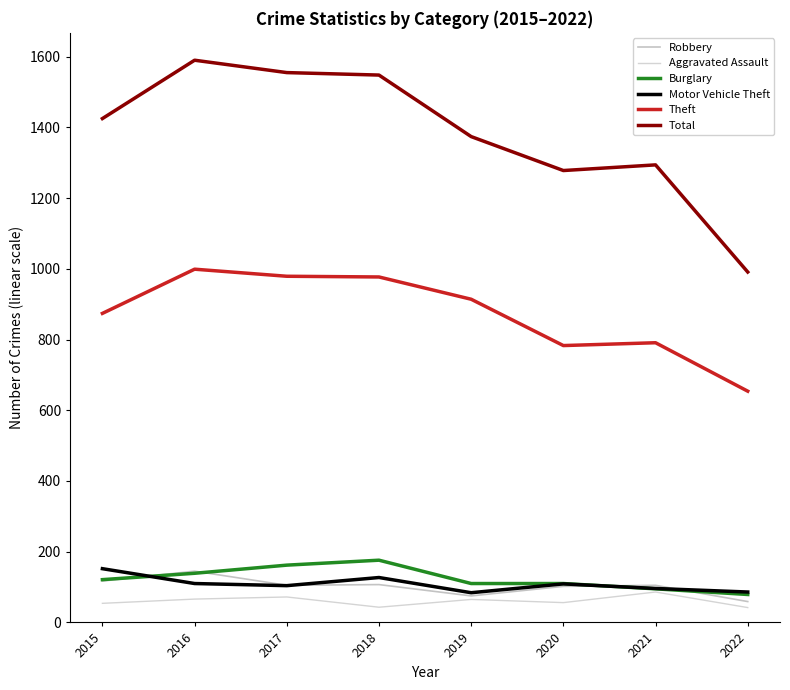

True or false: Total and Motor Vehicle Theft intersect in this chart.

False